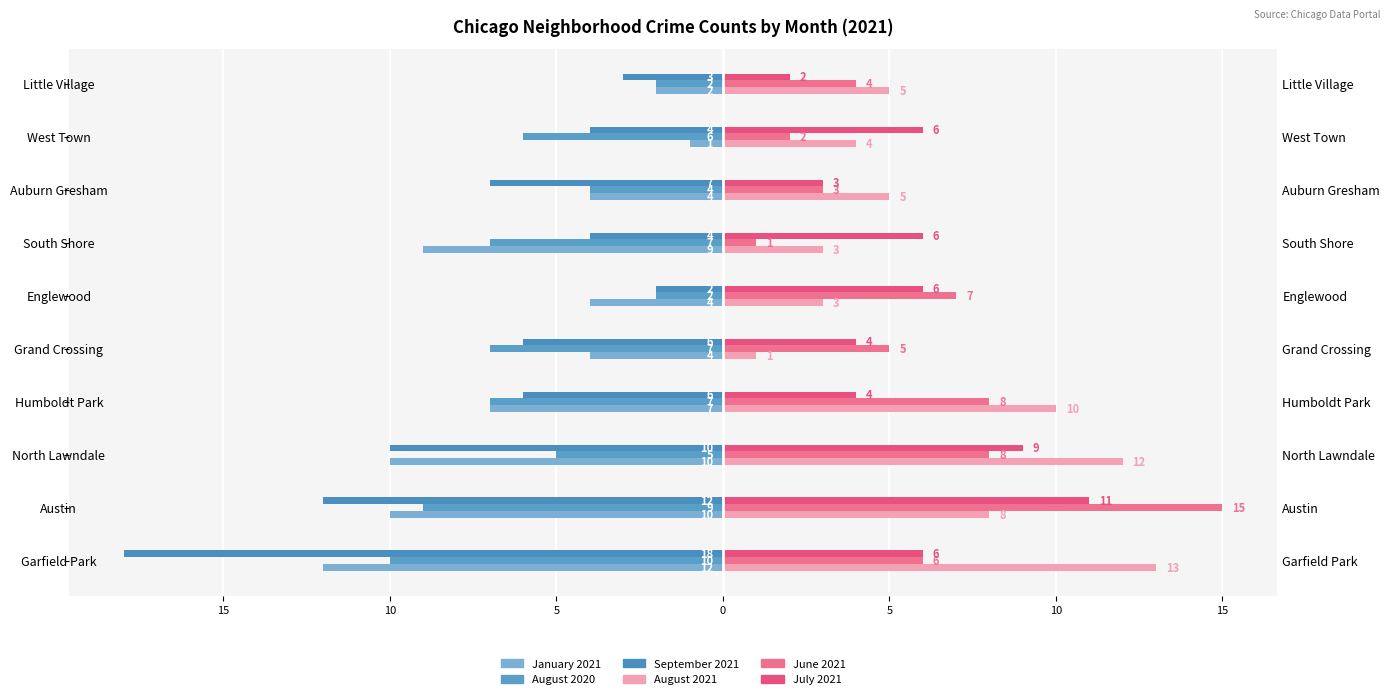

How many data points in June 2021 are less than 6?

5